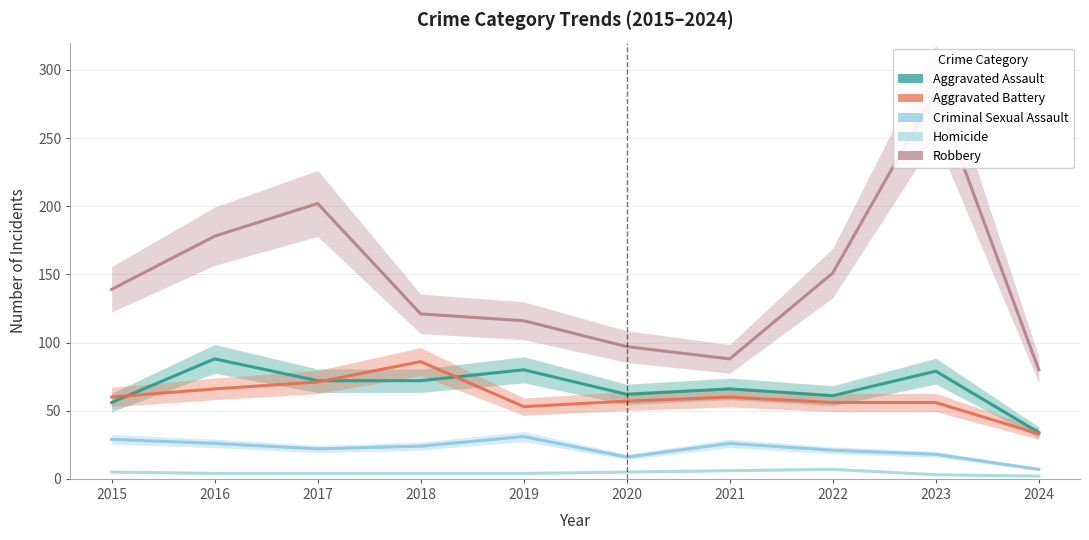

Which label corresponds to the smallest value in the chart?

2024